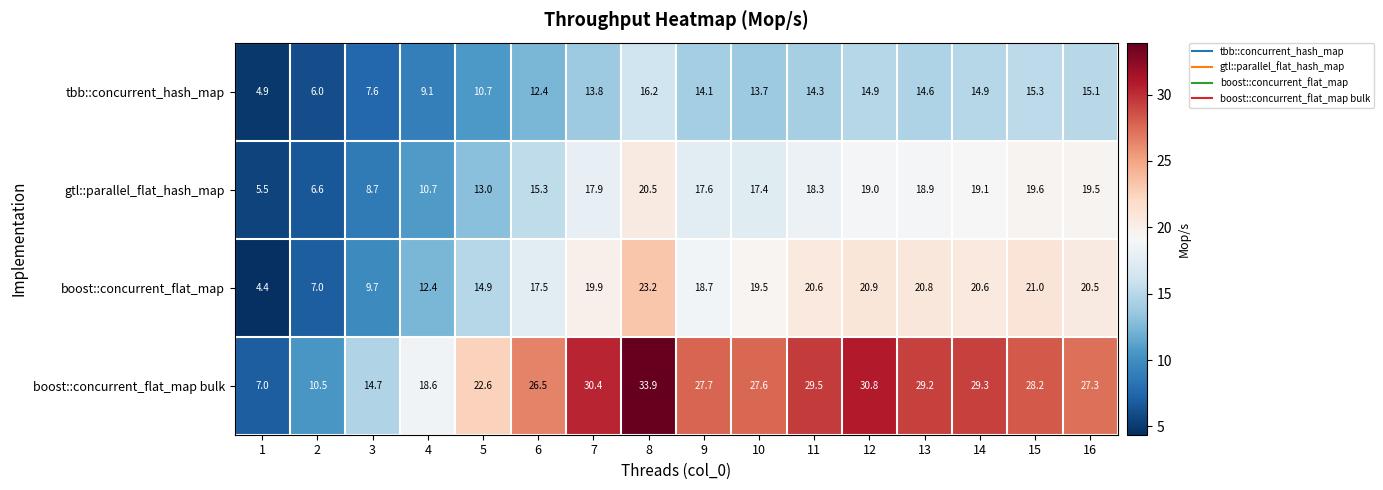

The value of boost::concurrent_flat_map at 5 is 14.9. True or false?

True